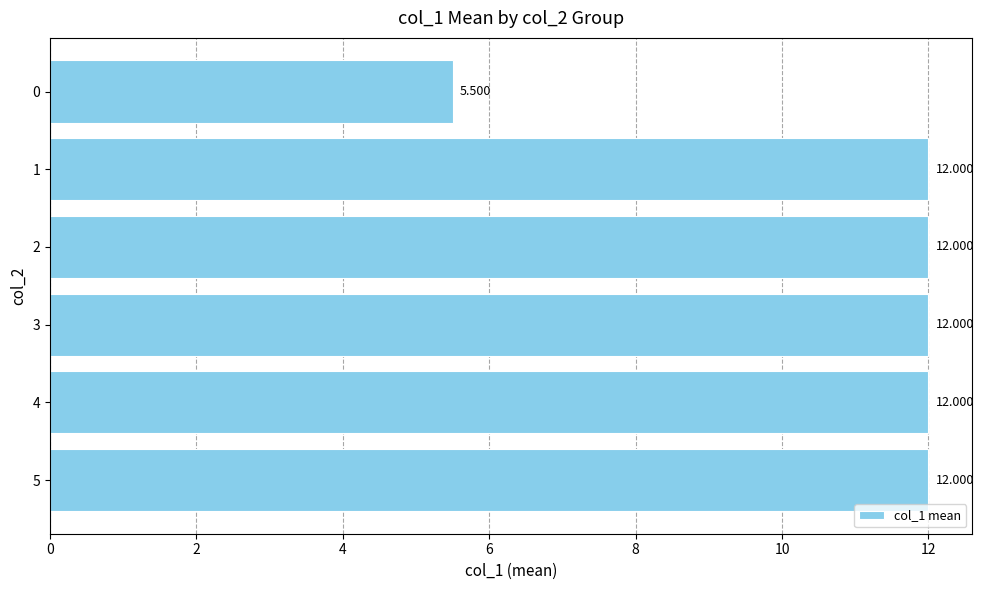

Is it true that the value at 2 is 3.6?

False